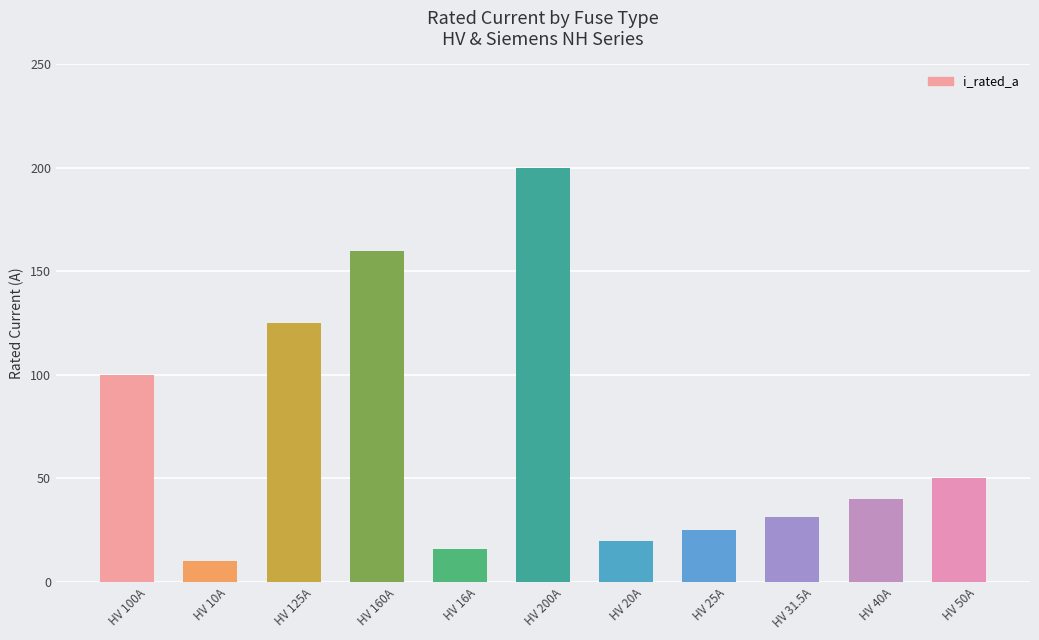

What is the label of the 9th bar from the left?

HV 31.5A